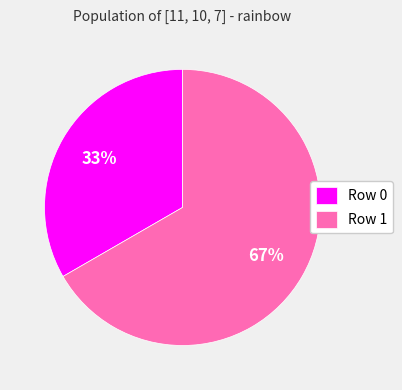

Count the number of slices in the pie.

2